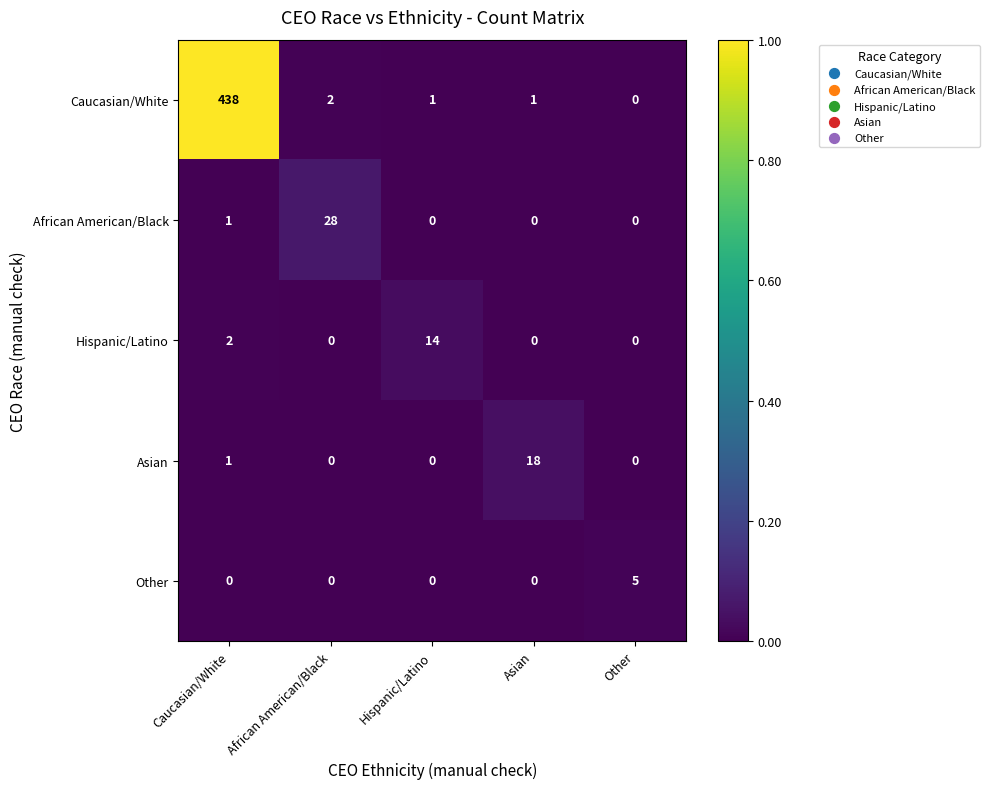

Which series has the largest total across all categories?

Caucasian/White